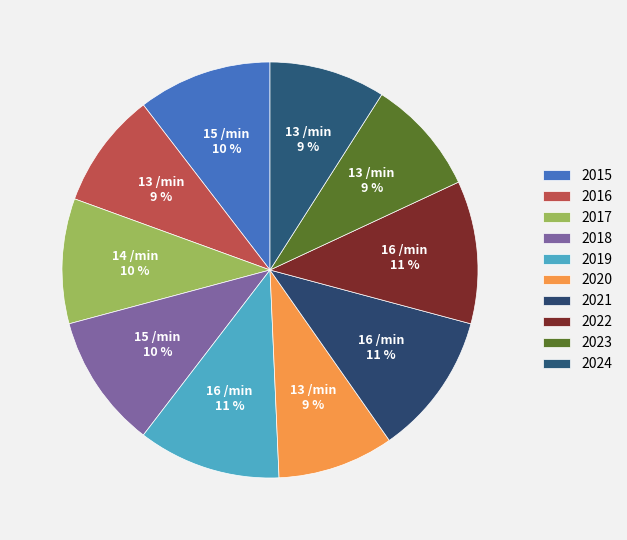

Does 2024 represent more than half of the total?

No